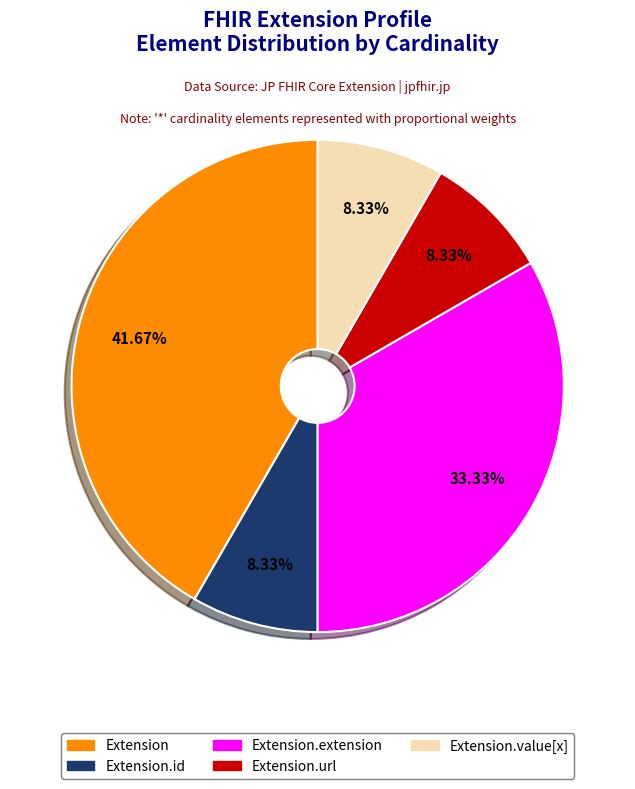

Is there any slice that represents more than half of the pie?

No